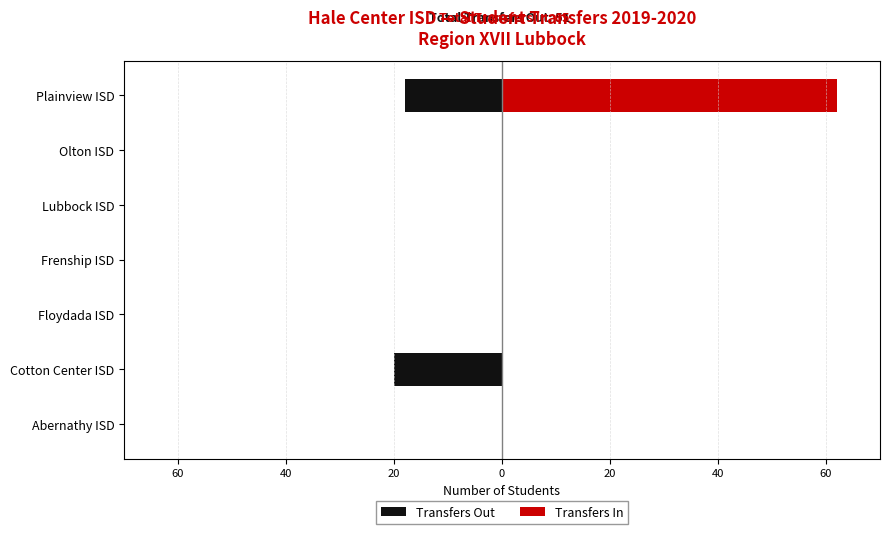

Which has a higher value, Cotton Center ISD or Plainview ISD?

Plainview ISD